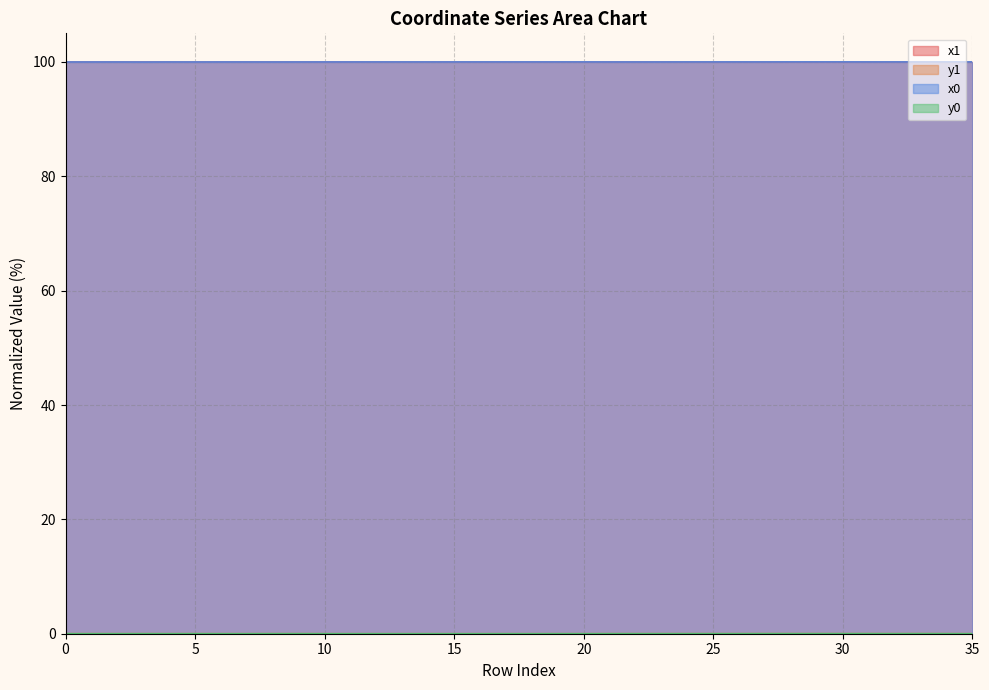

What is the spread (max minus min) of values at 32?

100.0